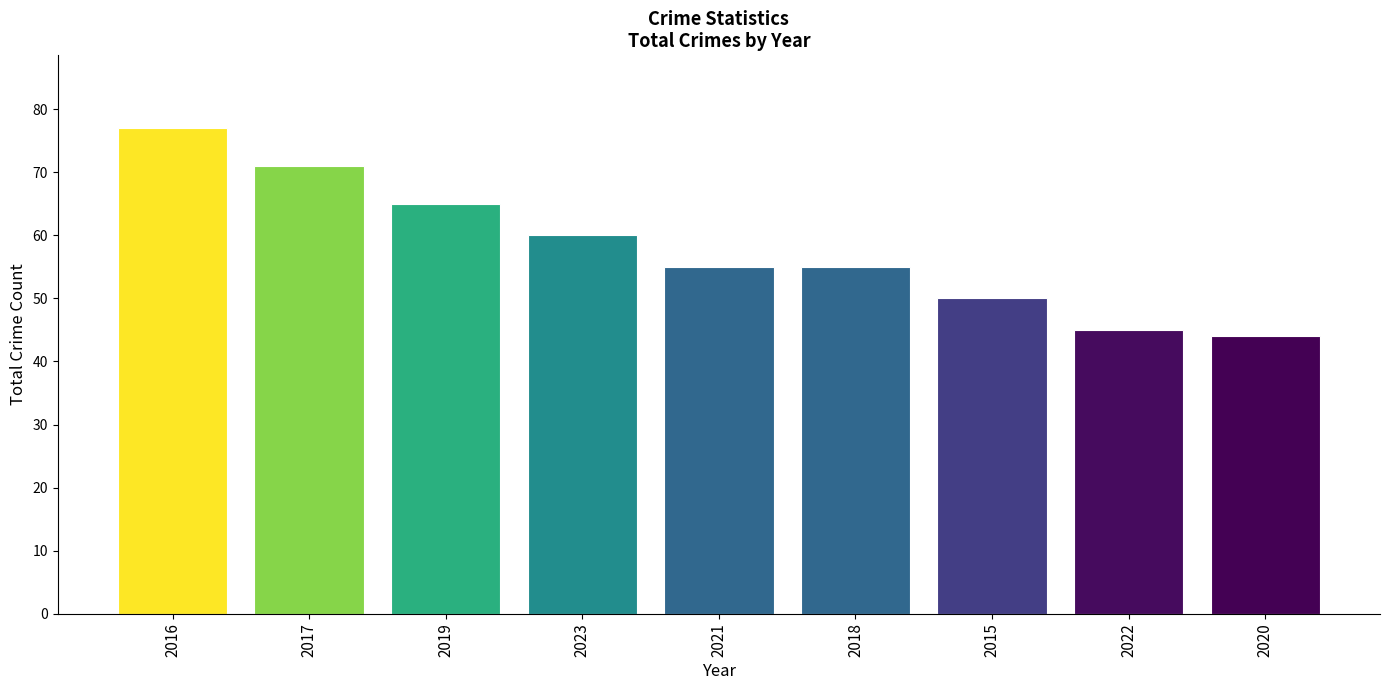

Where is the data nearest to the value 60?

2023